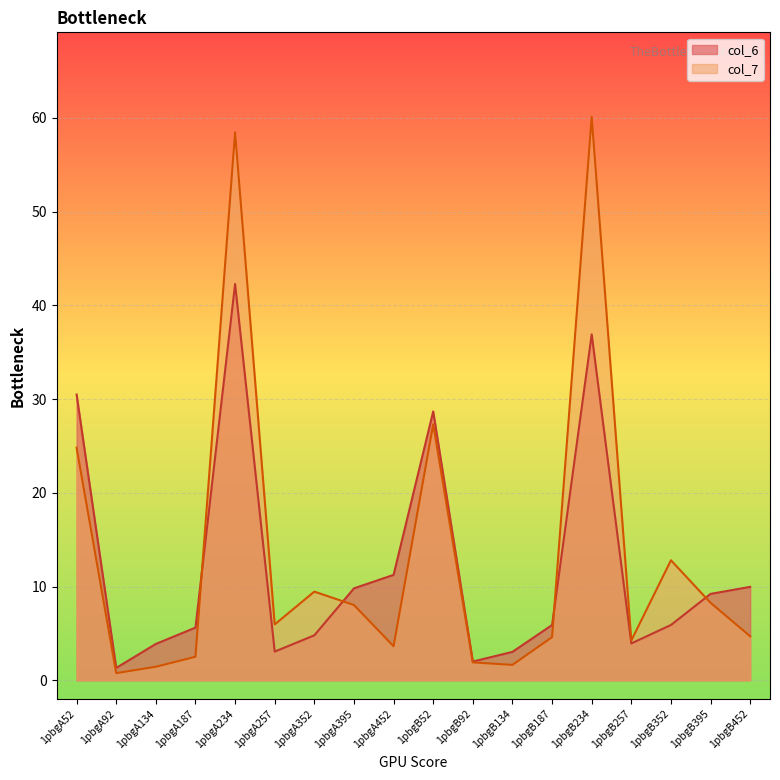

Is it true that col_7 equals 2.3 at 1pbgB134?

False